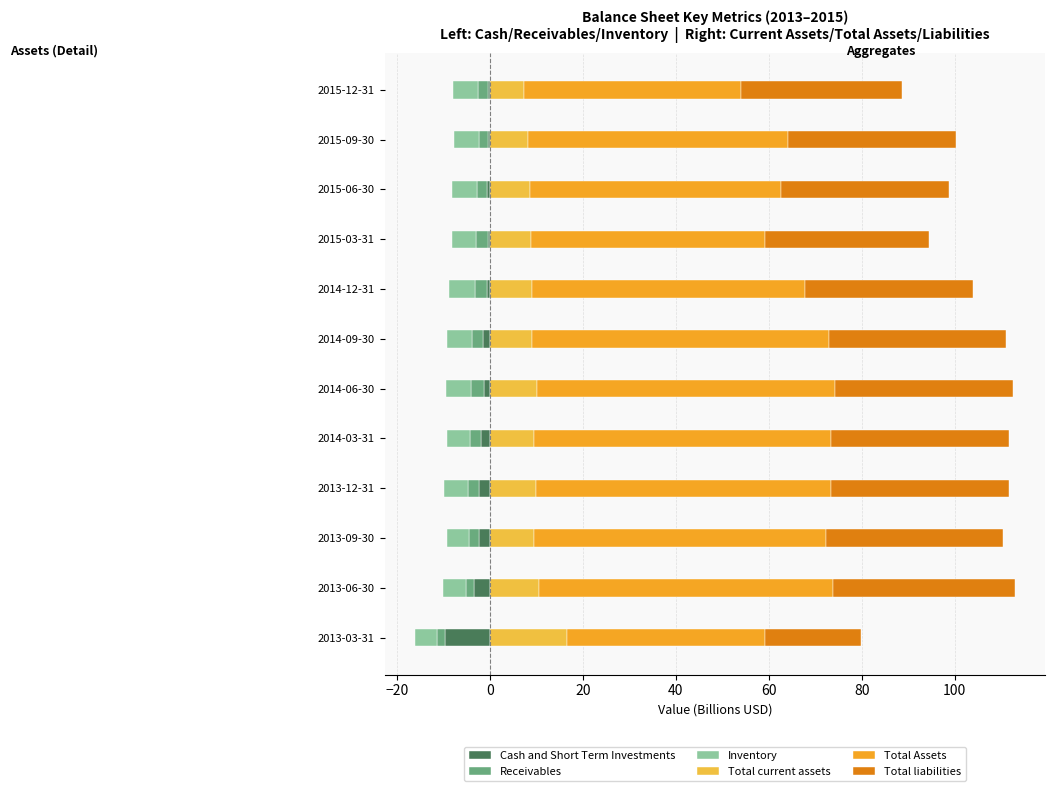

Does the chart contain stacked bars?

No